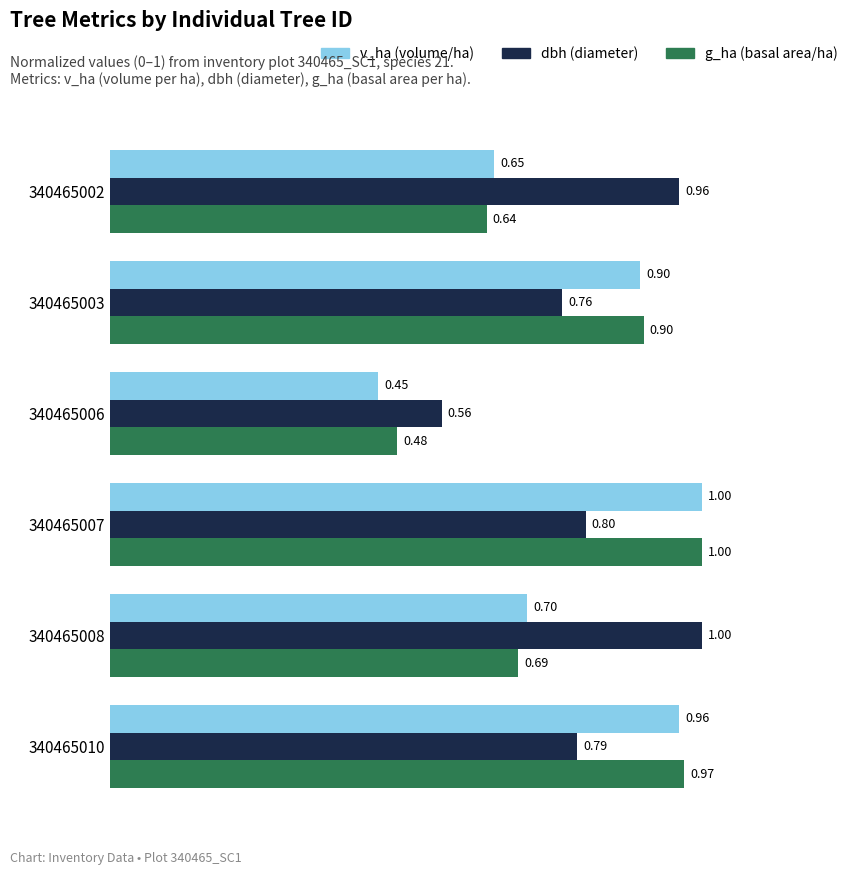

What is the spread (max minus min) of values at 340465008?

0.3